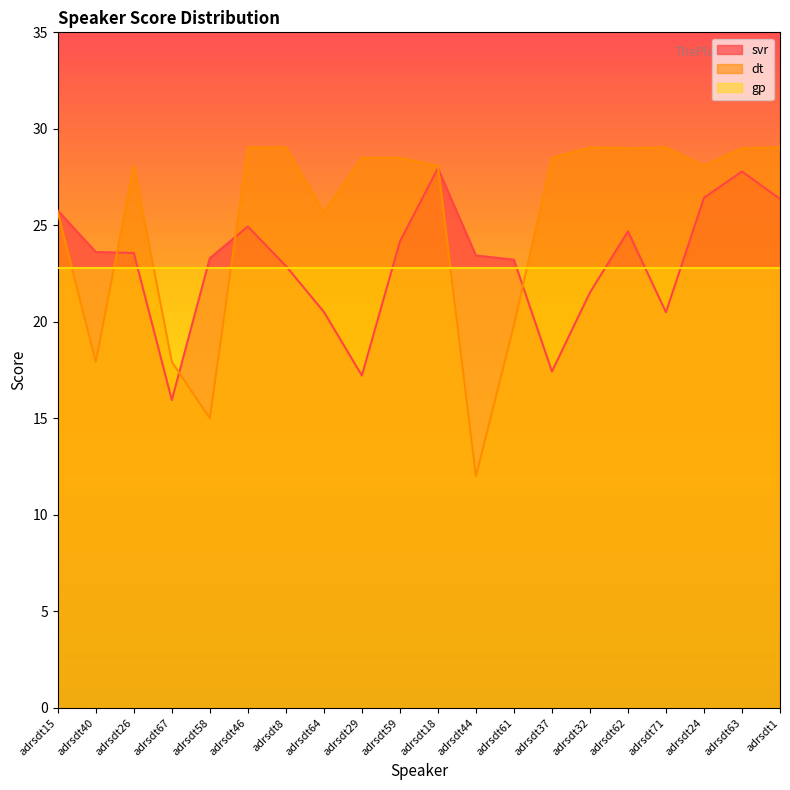

Which series ends up on top after the final intersection of dt and svr?

dt